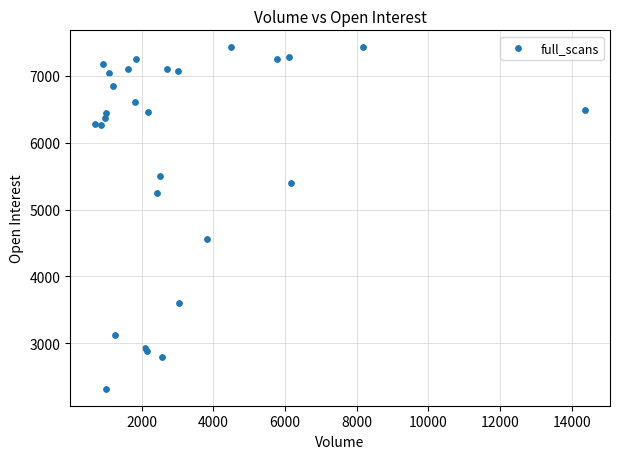

What Y value in the scatter plot is closest to 4873?

4562